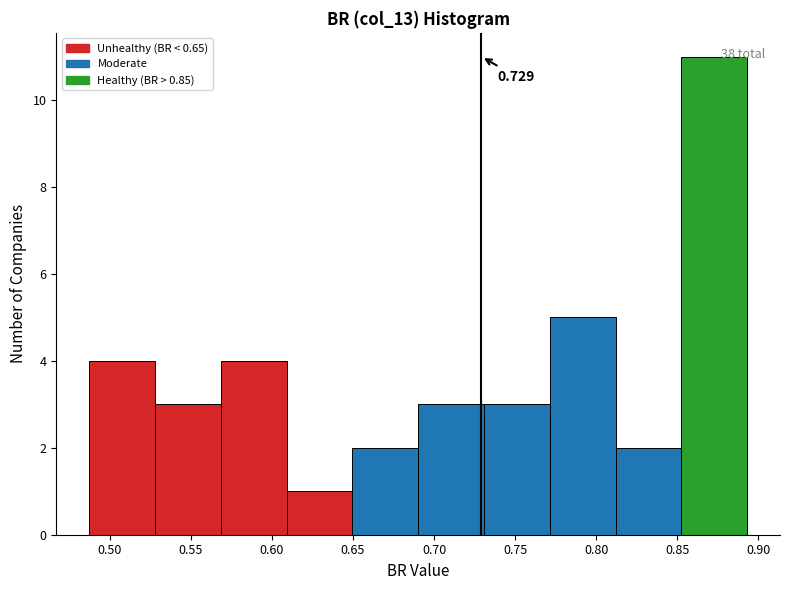

Over which range of the x-axis is the bar tallest?

0.855 to 0.895